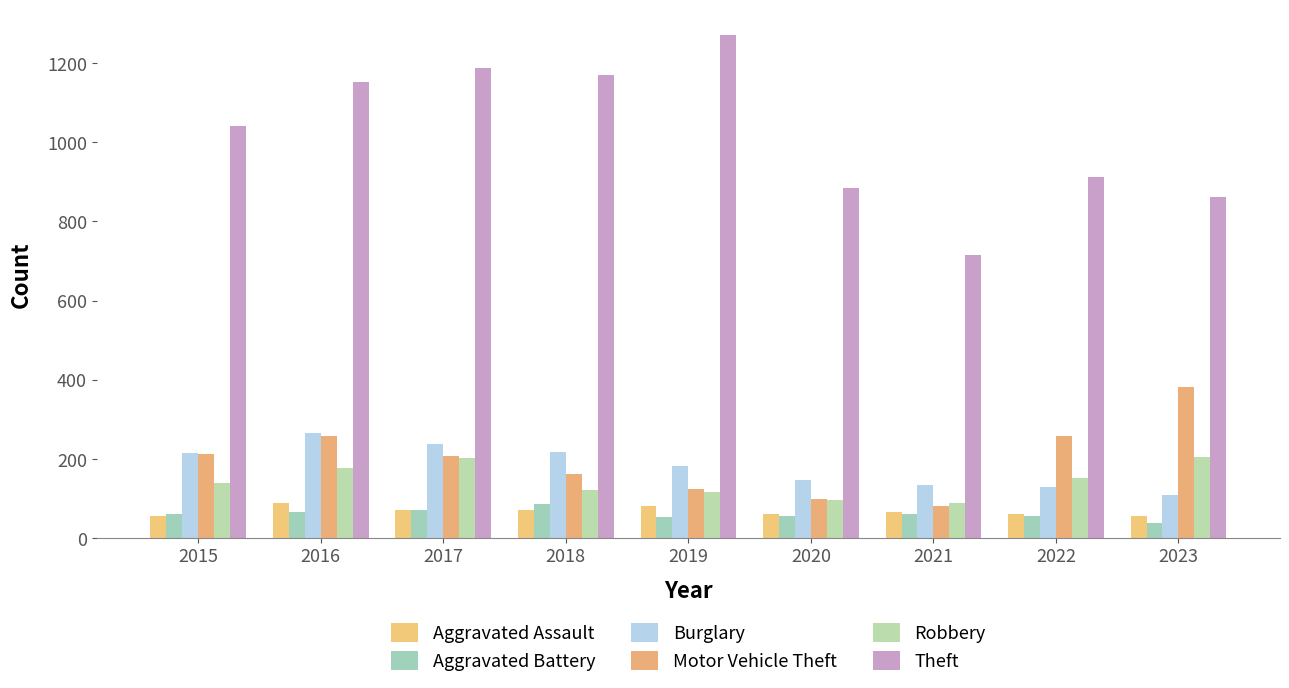

How many groups of bars are there?

9